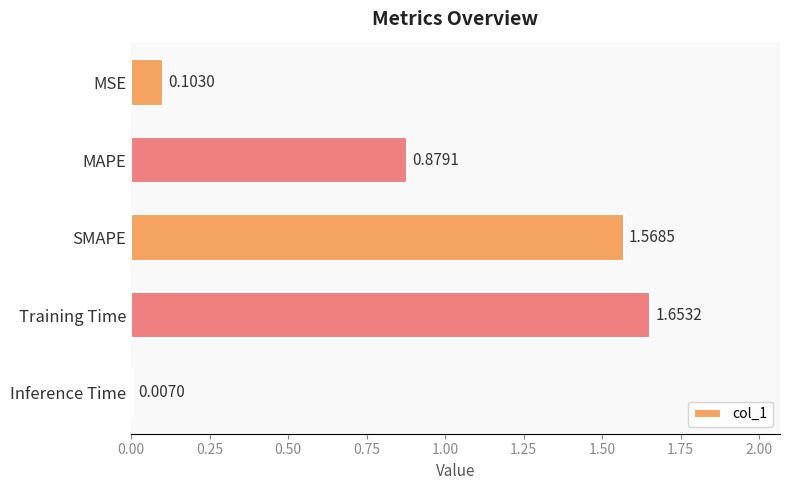

At which category does the chart reach its minimum across all series?

Inference Time